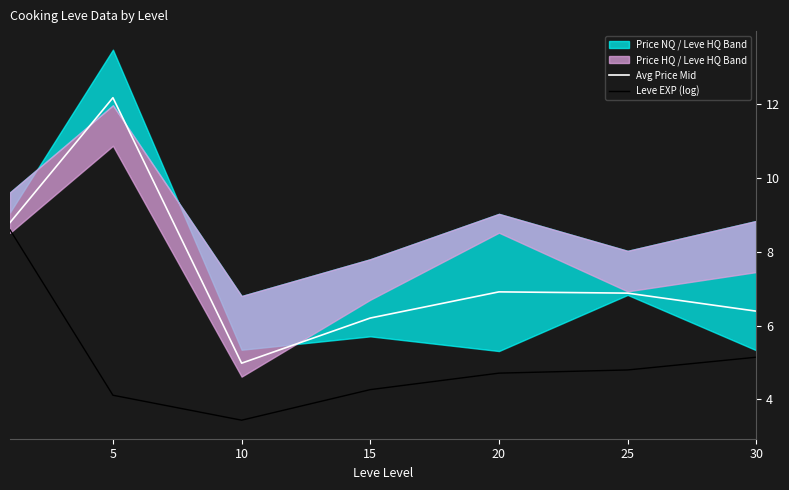

Where is Leve EXP (log) nearest to the value 6?

30